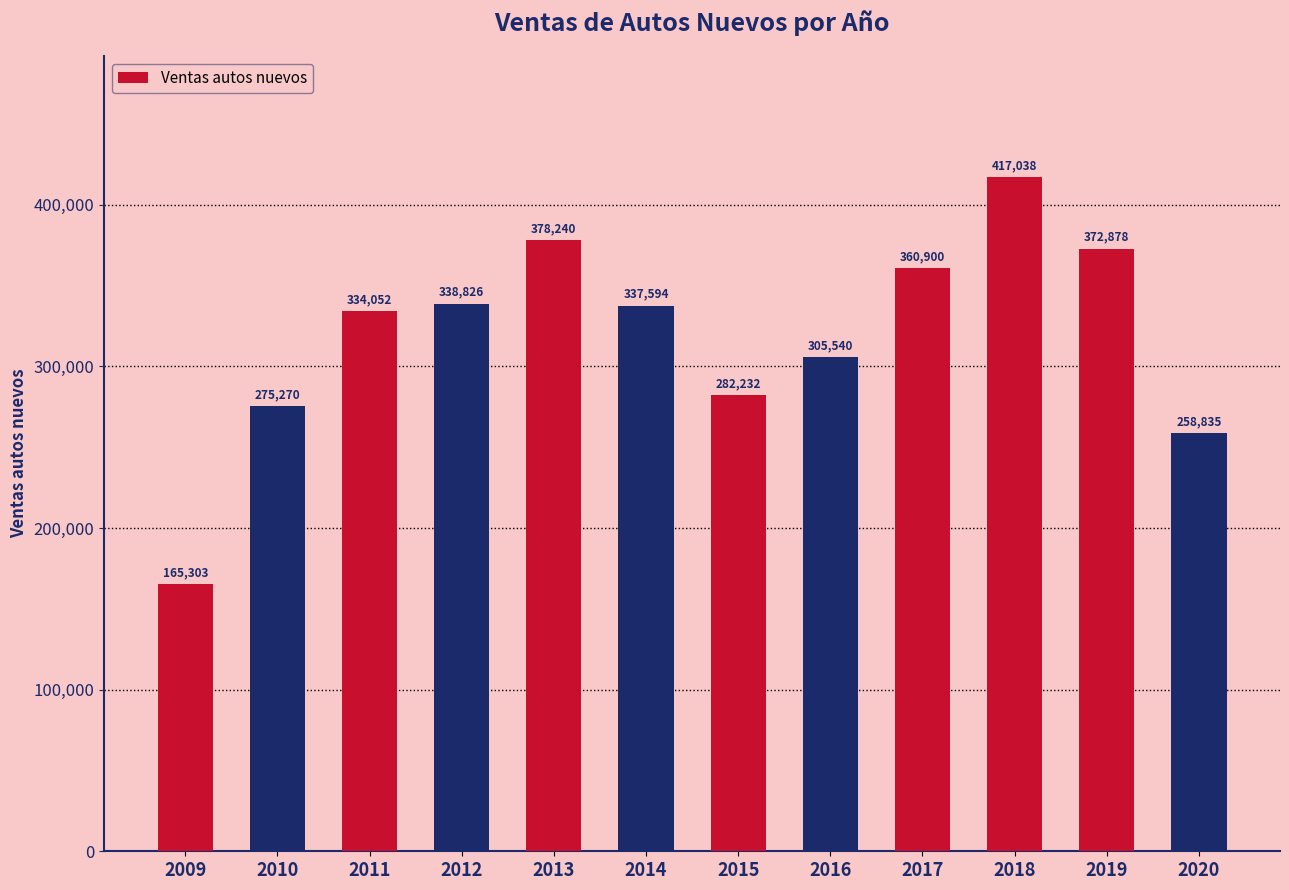

Read the value at 2017.

360900